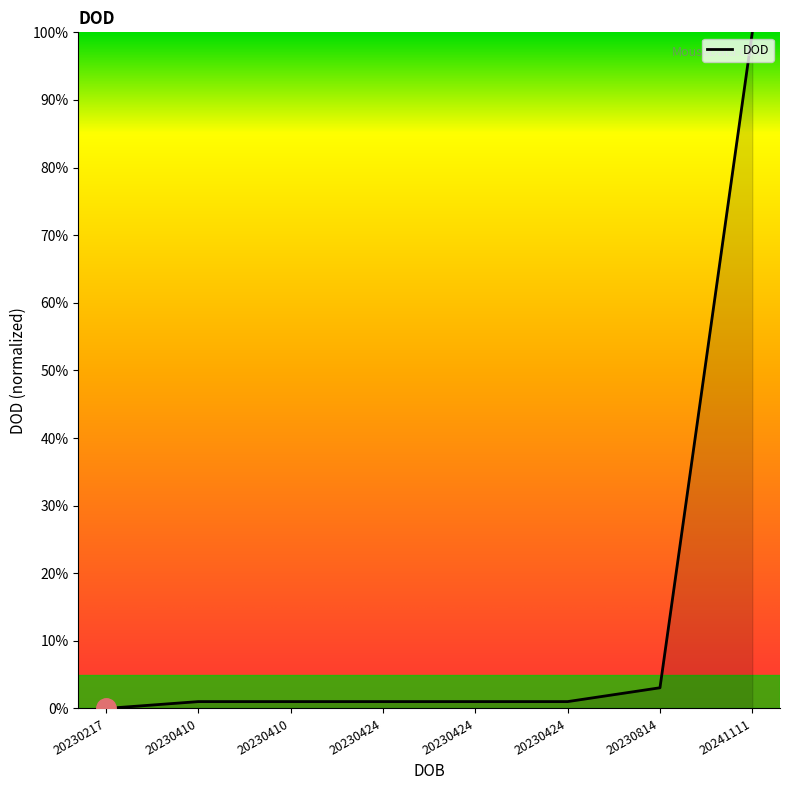

What is the average value?

13.5